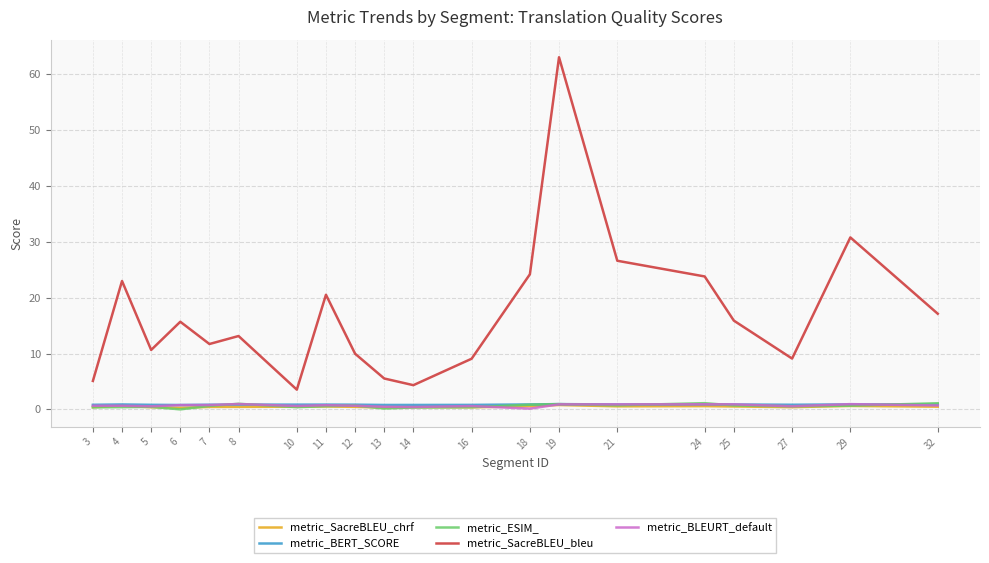

What is the greatest value displayed?

63.1